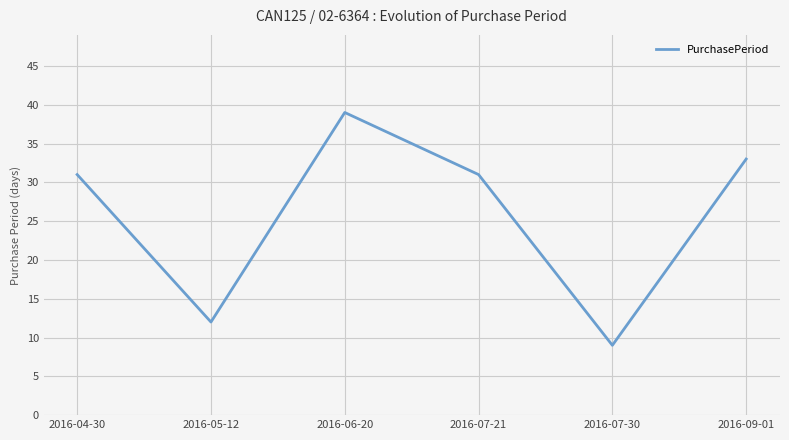

True or false: there are more than 2 points higher than both neighbors.

False